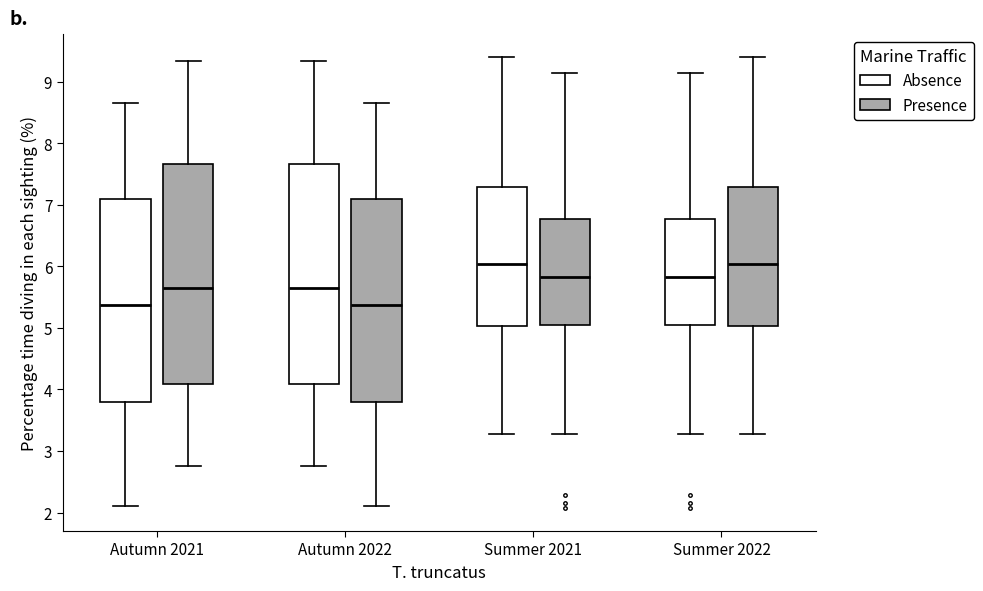

Reading left to right, read every box against the y-axis: the position of its median line, the range the box covers, and the ends of its whiskers. The values are not printed on the chart, so give them approximately, as read against the axis.

Autumn 2021 (Absence): median 5.4, box 3.8 to 7.1, whiskers 2.1 to 8.7
Autumn 2021 (Presence): median 5.6, box 4.1 to 7.7, whiskers 2.8 to 9.3
Autumn 2022 (Absence): median 5.6, box 4.1 to 7.7, whiskers 2.8 to 9.3
Autumn 2022 (Presence): median 5.4, box 3.8 to 7.1, whiskers 2.1 to 8.7
Summer 2021 (Absence): median 6.0, box 5.0 to 7.3, whiskers 3.3 to 9.4
Summer 2021 (Presence): median 5.8, box 5.0 to 6.8, whiskers 3.3 to 9.1
Summer 2022 (Absence): median 5.8, box 5.0 to 6.8, whiskers 3.3 to 9.1
Summer 2022 (Presence): median 6.0, box 5.0 to 7.3, whiskers 3.3 to 9.4